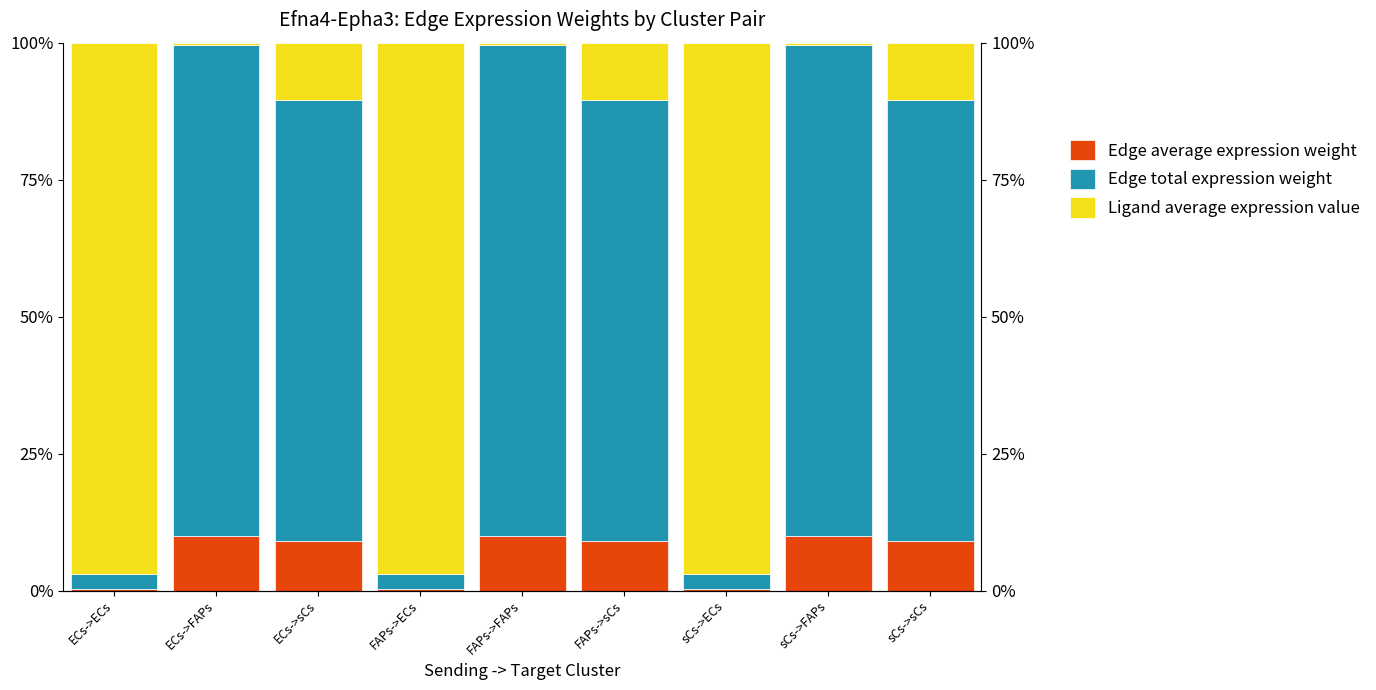

Between ECs->FAPs and sCs->FAPs, which is larger?

ECs->FAPs